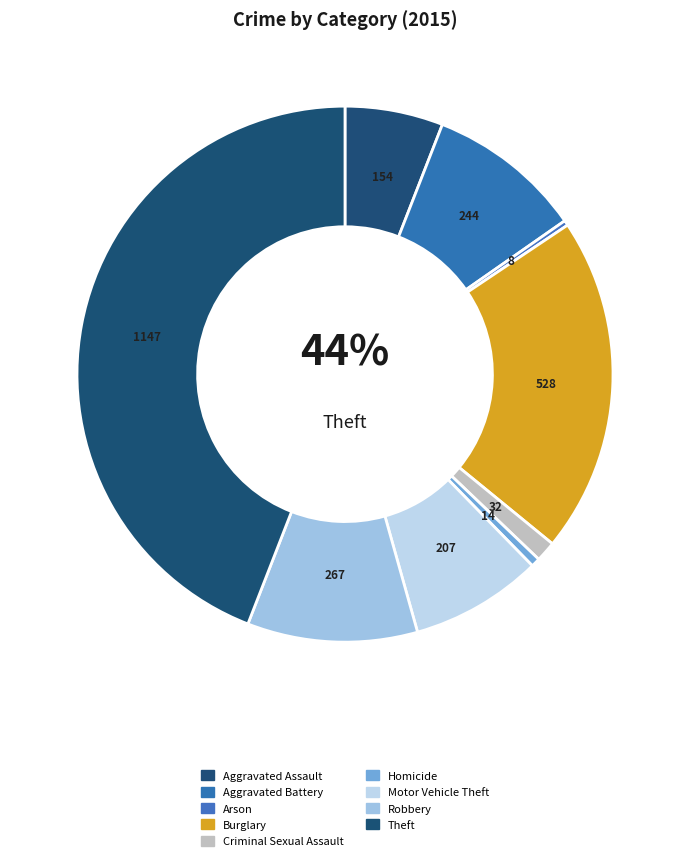

To the nearest percent, what percentage of the pie is Aggravated Battery?

9%